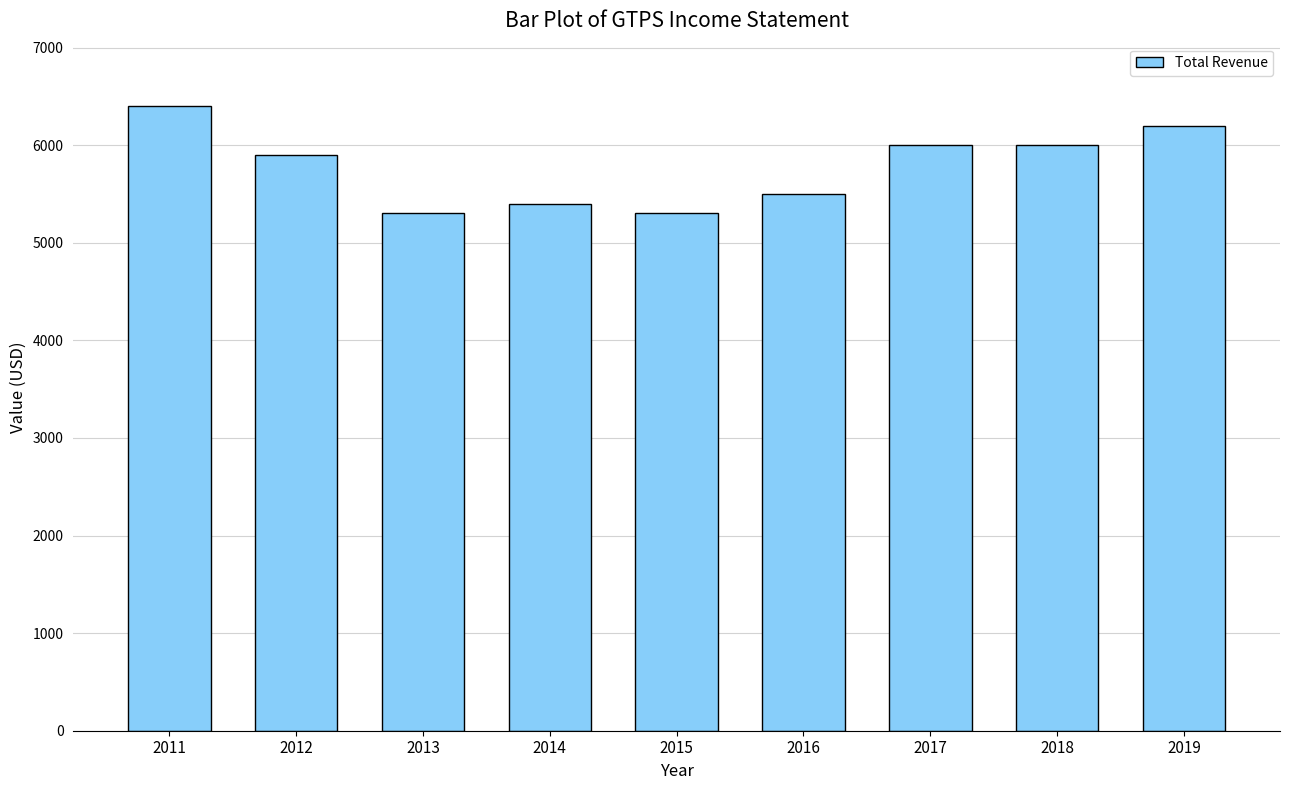

Does the chart contain any negative values?

No